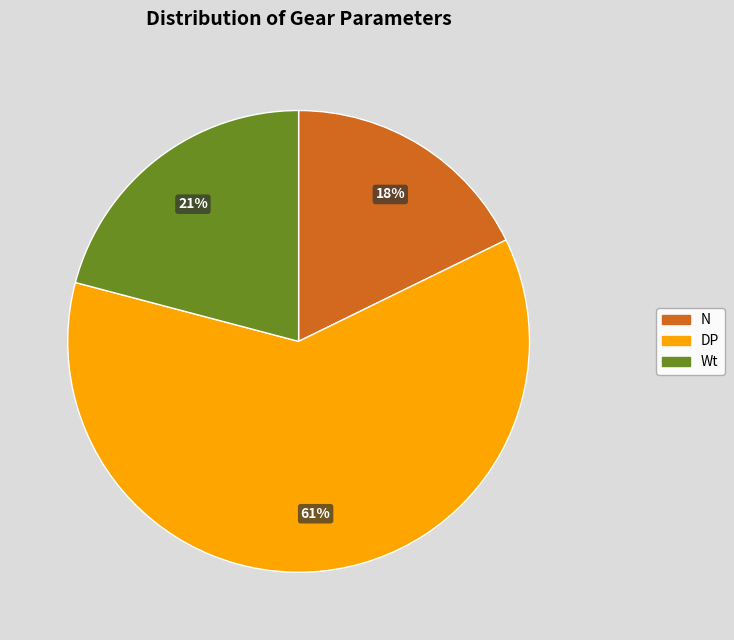

To the nearest percent, what is the difference between the Wt and N slice percentages?

3%